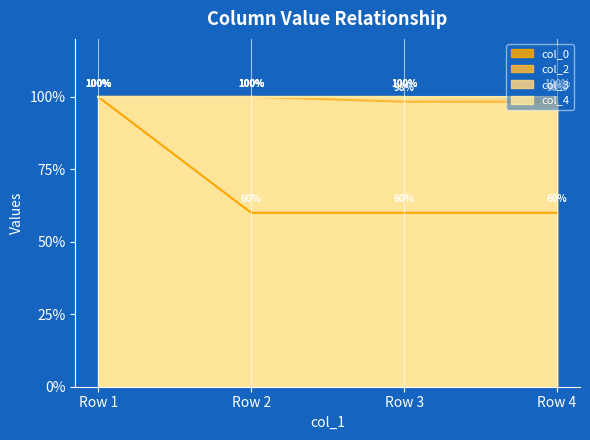

True or false: col_2 has more than 0 interior local peaks.

False